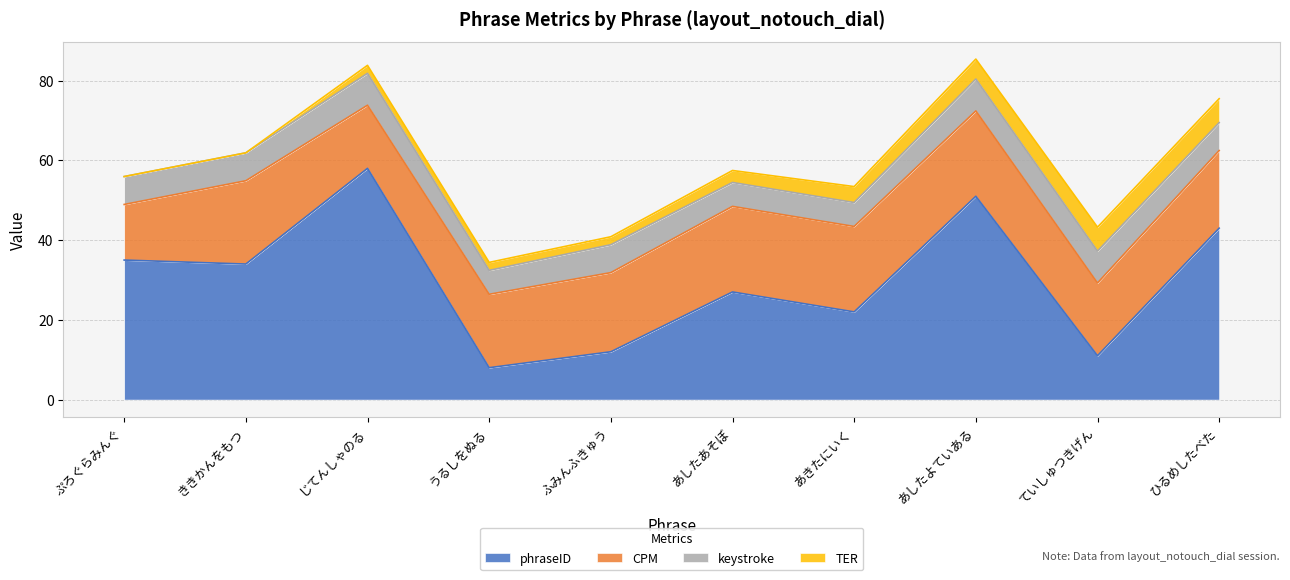

Does the chart display data point markers on the line(s)?

No